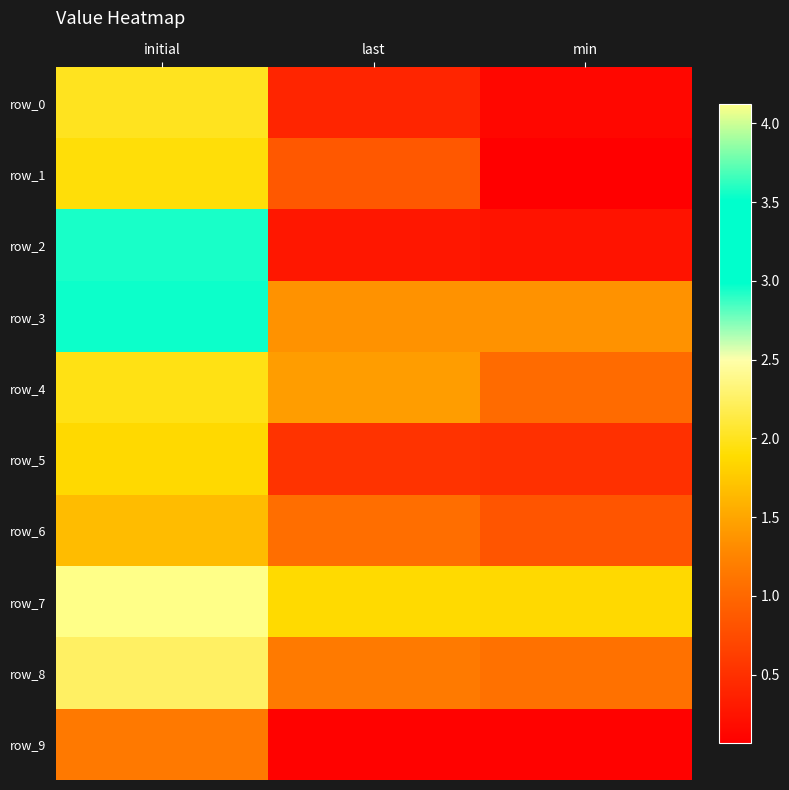

Reading right to left, list all the values displayed in this chart.

row_0: min=0.1	last=0.4	initial=2.0
row_1: min=0.1	last=0.9	initial=1.9
row_2: min=0.2	last=0.3	initial=2.9
row_3: min=1.4	last=1.4	initial=3.0
row_4: min=1.0	last=1.4	initial=2.0
row_5: min=0.5	last=0.5	initial=1.9
row_6: min=0.8	last=1.1	initial=1.7
row_7: min=1.9	last=1.9	initial=4.1
row_8: min=1.1	last=1.2	initial=2.3
row_9: min=0.1	last=0.1	initial=1.2